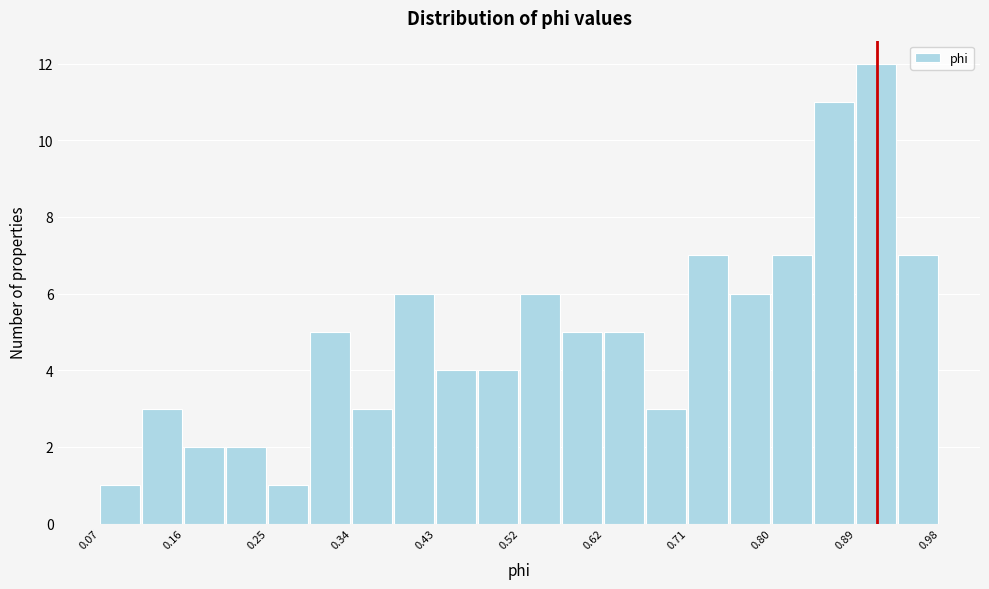

Reading left to right, list every bar in this chart as the range it spans on the x-axis followed by its height. Neither the bar edges nor the heights are printed on the chart, so give them approximately, as read against the axes.

0.07 to 0.12: 1
0.12 to 0.16: 3
0.16 to 0.21: 2
0.21 to 0.25: 2
0.25 to 0.30: 1
0.30 to 0.34: 5
0.34 to 0.39: 3
0.39 to 0.43: 6
0.43 to 0.48: 4
0.48 to 0.53: 4
0.53 to 0.57: 6
0.57 to 0.62: 5
0.62 to 0.66: 5
0.66 to 0.71: 3
0.71 to 0.75: 7
0.75 to 0.80: 6
0.80 to 0.84: 7
0.84 to 0.89: 11
0.89 to 0.93: 12
0.93 to 0.98: 7